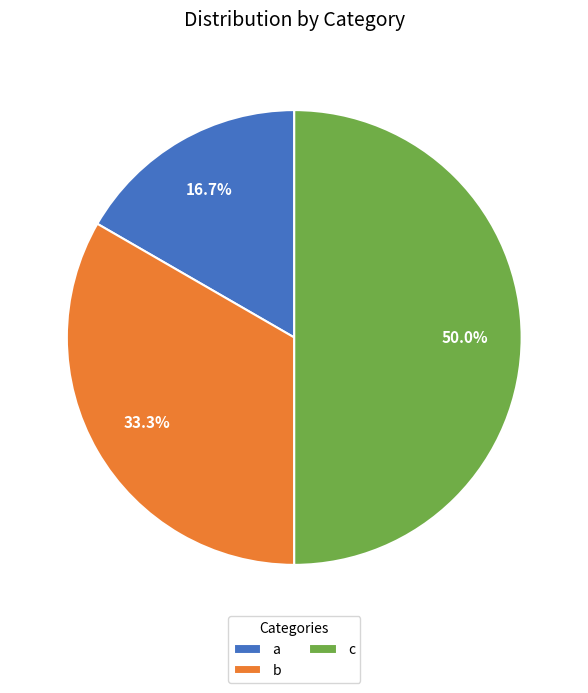

True or false: c accounts for 42% of the total.

False